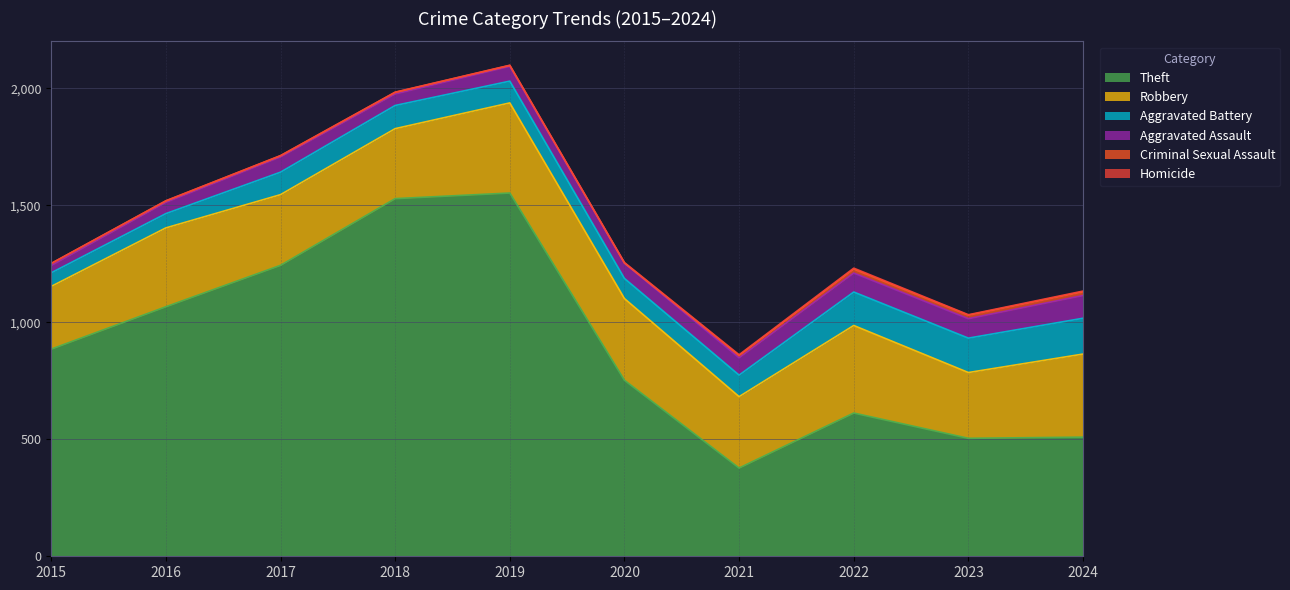

Rank the series at 2023 from highest to lowest value.

Theft, Robbery, Aggravated Battery, Aggravated Assault, Criminal Sexual Assault, Homicide